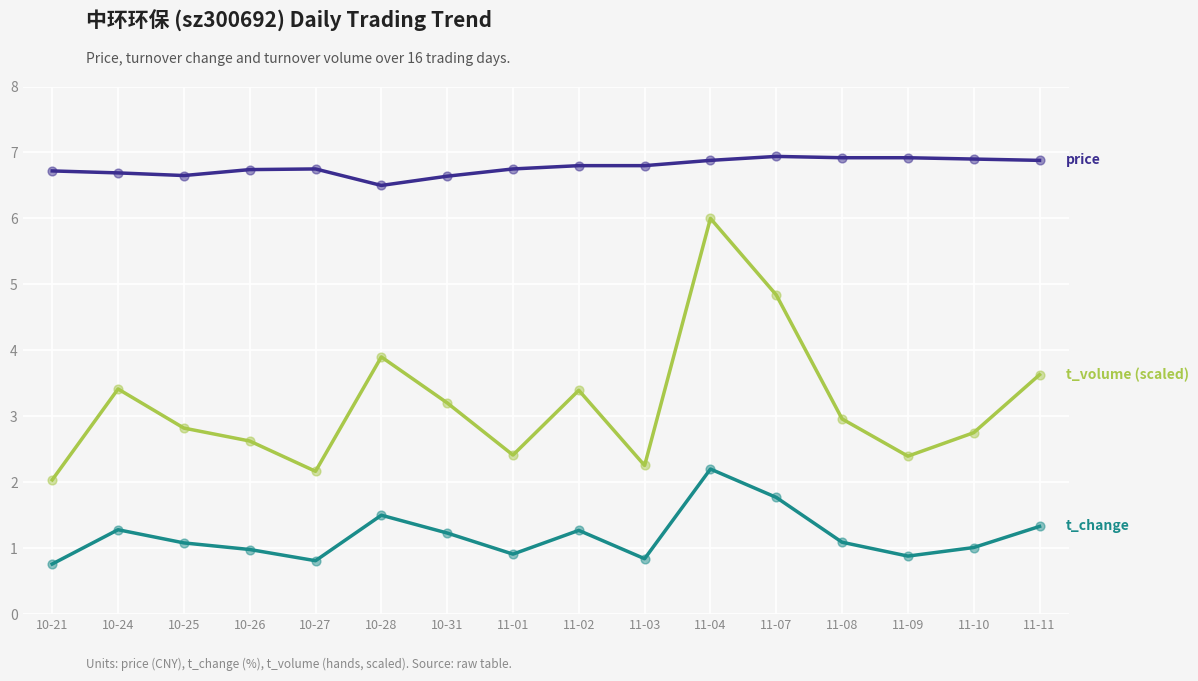

At which category is the sum across all series the highest?

11-04